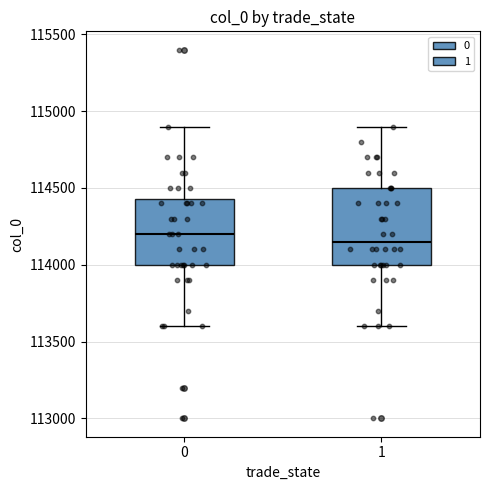

Which box is the tallest, from its lower edge to its upper edge?

1